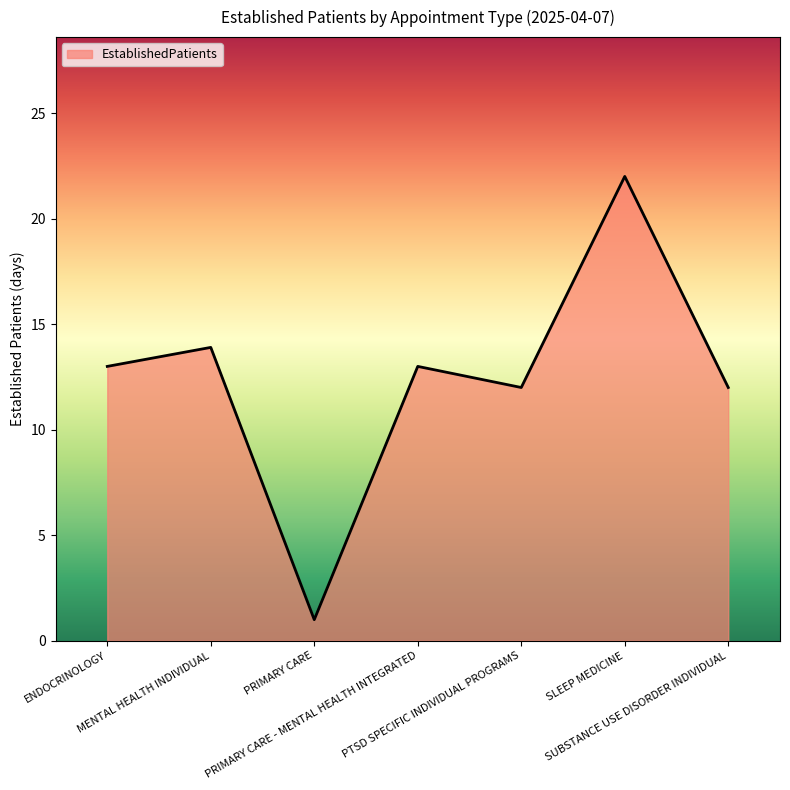

The chart shows a value of 12.0 at PTSD SPECIFIC INDIVIDUAL PROGRAMS. True or false?

True